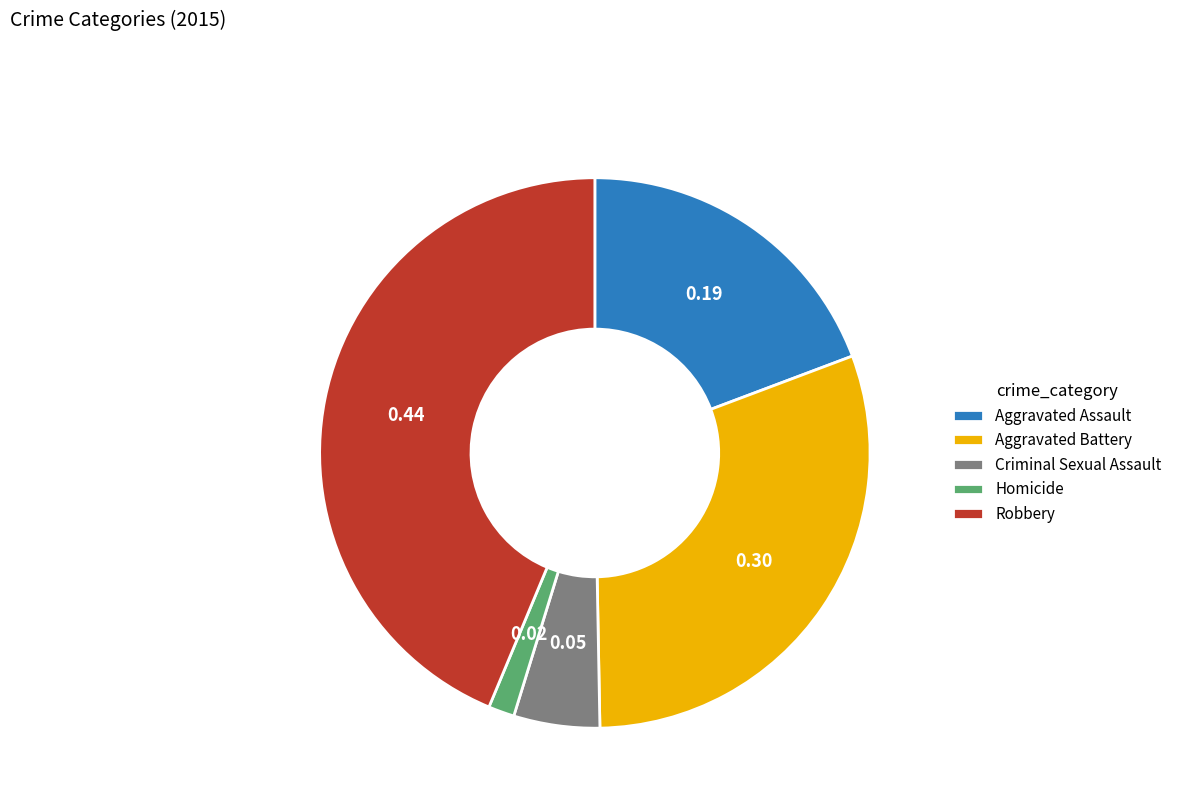

What is the largest slice in the pie chart?

Robbery